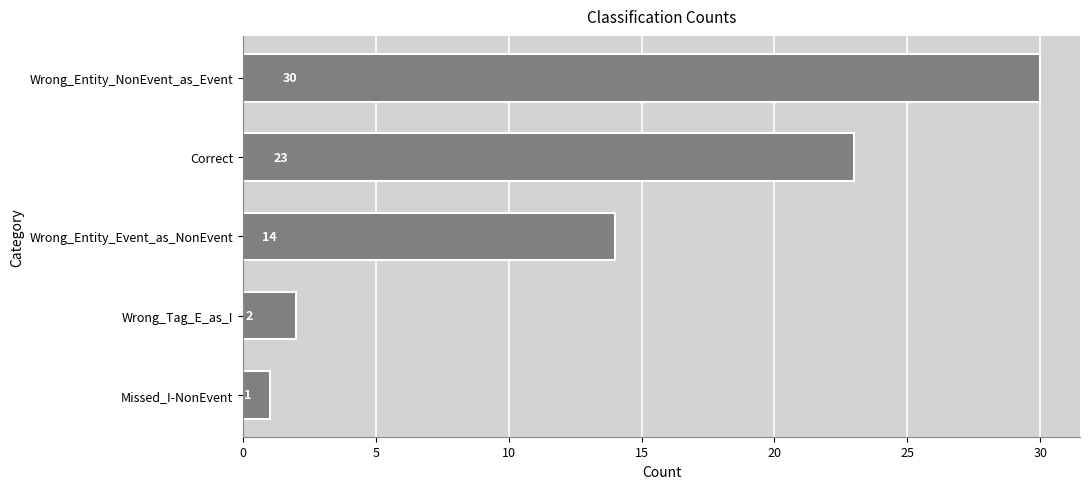

Reading bottom to top, what are all the values shown in this chart?

Missed_I-NonEvent=1	Wrong_Tag_E_as_I=2	Wrong_Entity_Event_as_NonEvent=14	Correct=23	Wrong_Entity_NonEvent_as_Event=30